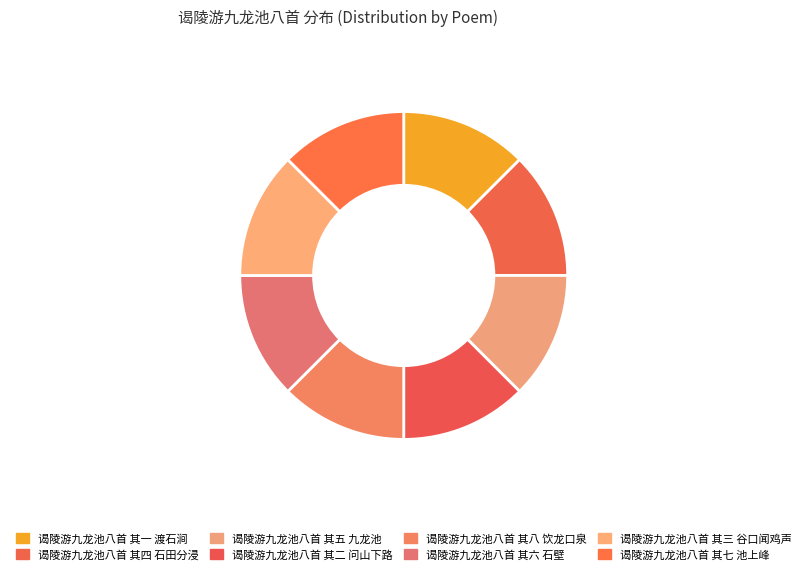

Is it true that 谒陵游九龙池八首 其四 石田分浸 is 12% of the pie?

True